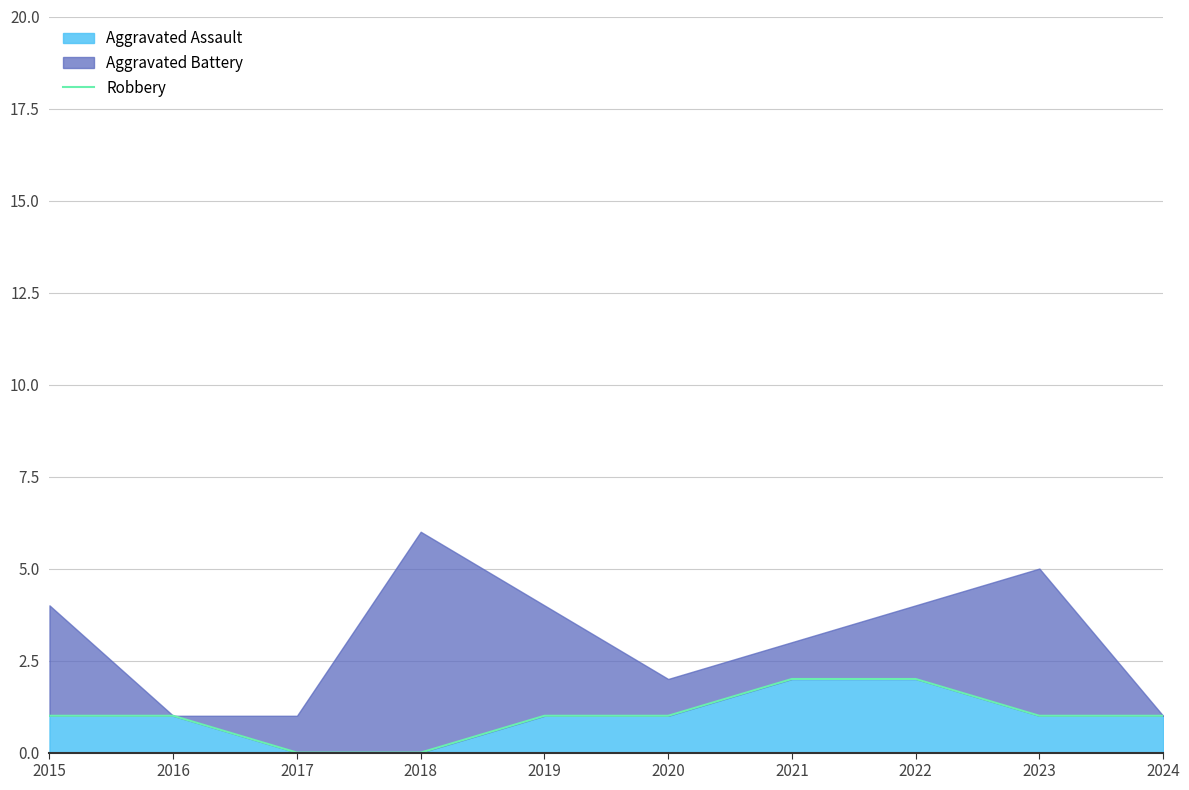

True or false: the data shows 0 at 2015.

False